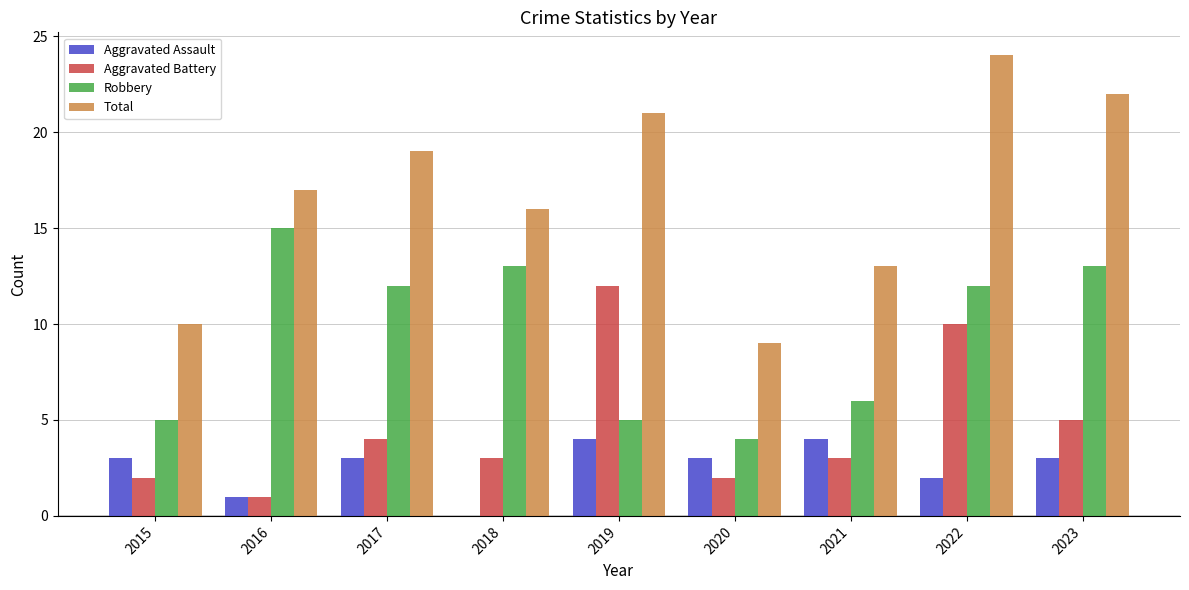

What is the sum of all Aggravated Battery values?

42